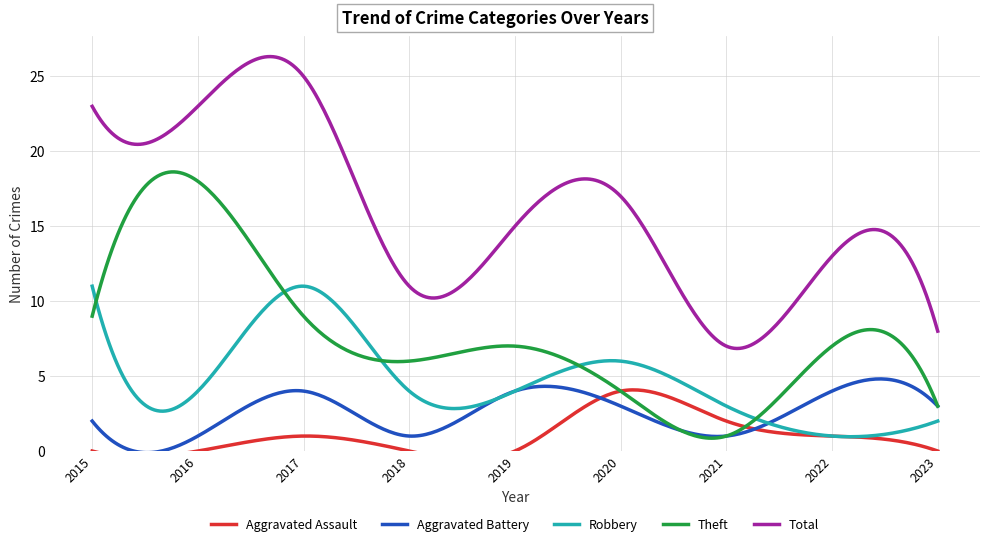

Which category has the highest value in the Robbery series?

2015